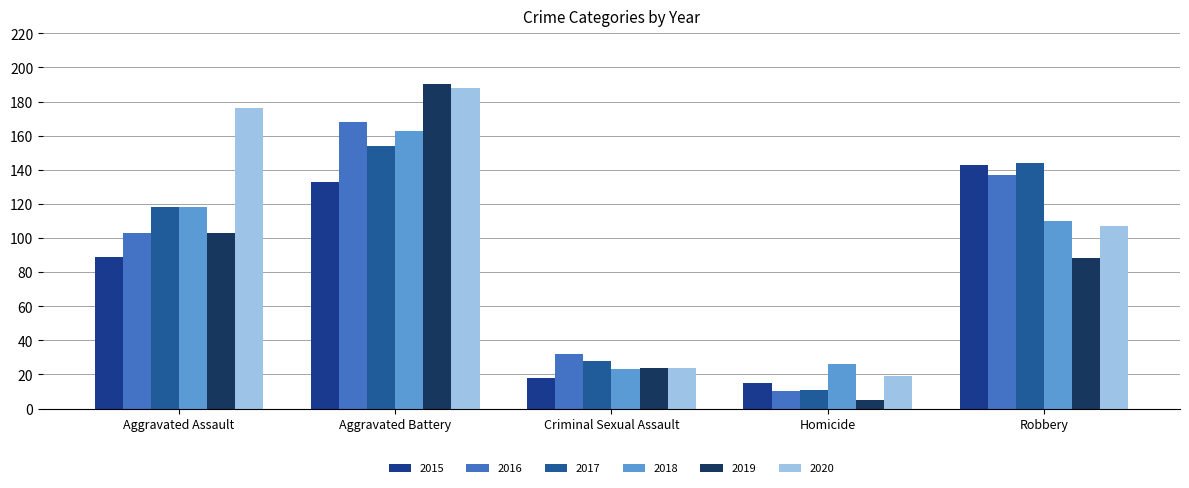

Where is 2016 nearest to the value 89?

Aggravated Assault